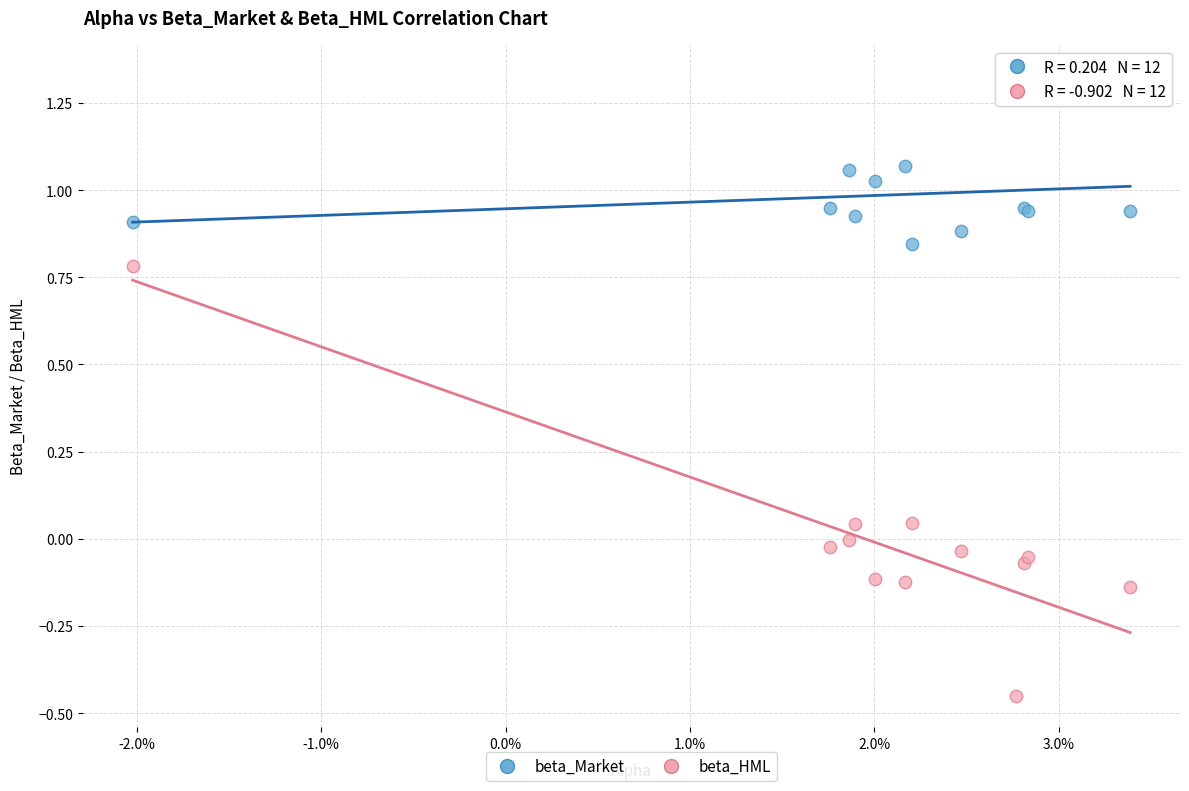

Which series has the widest spread of Y values?

beta_HML